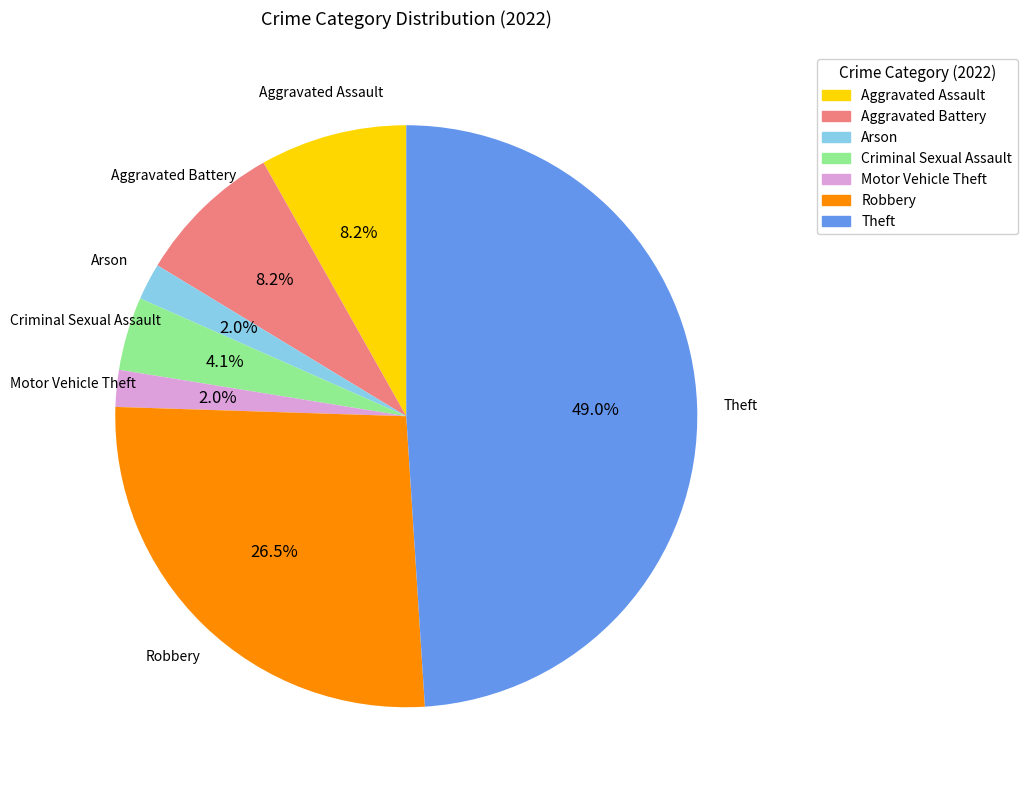

Does any single category account for the majority?

No